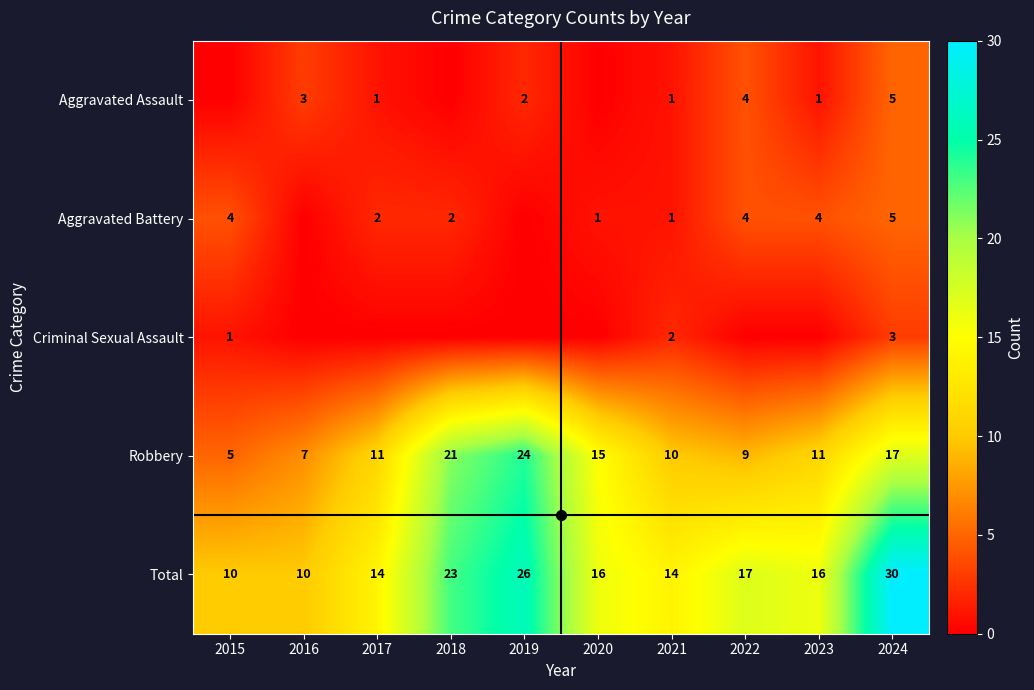

At which category does the chart reach its minimum across all series?

2015